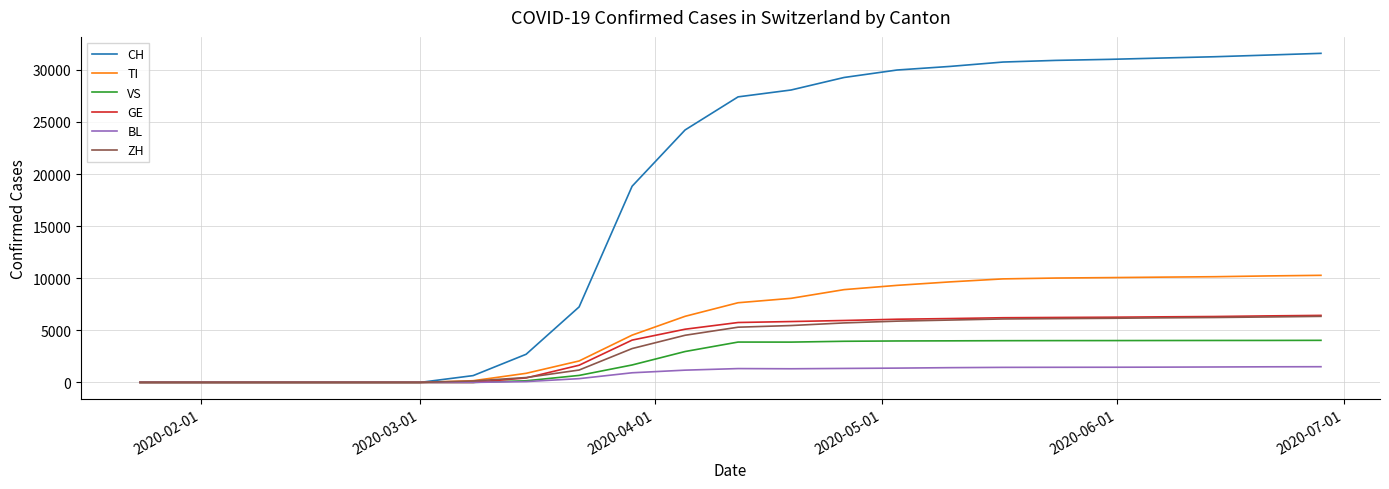

Which series has the largest total across all categories?

CH